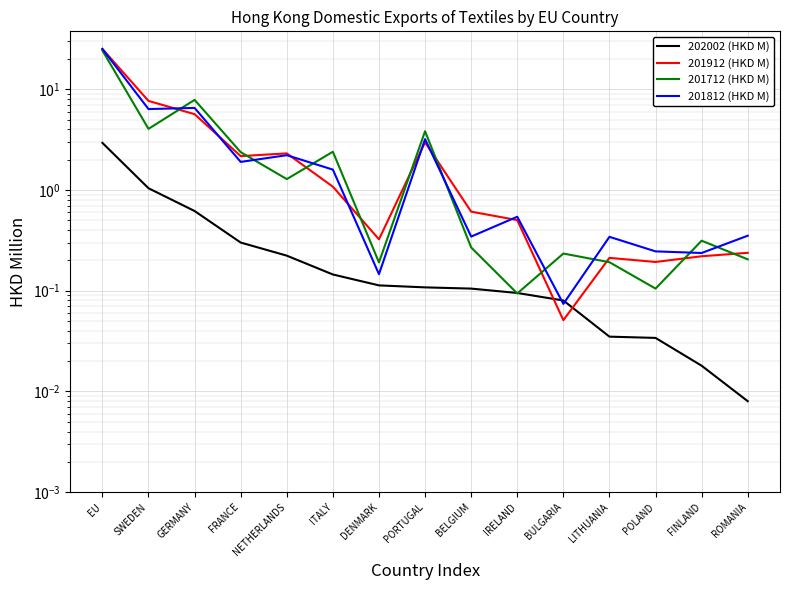

What is the total value across all series at FRANCE?

6.8